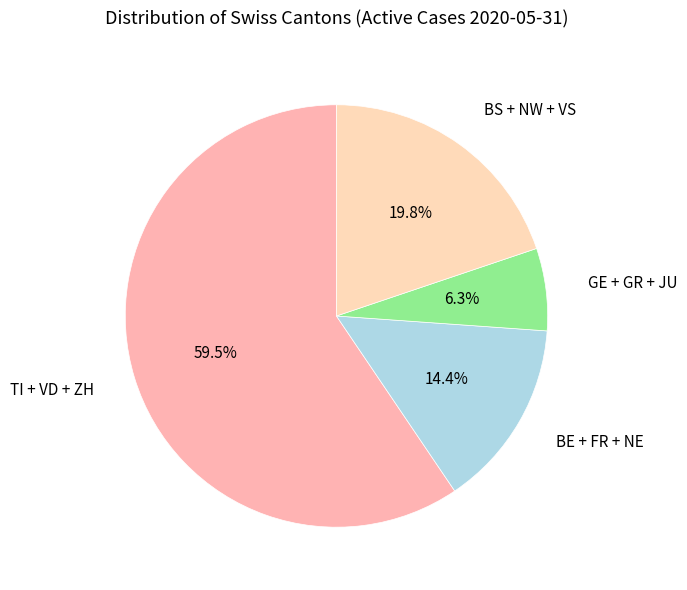

What is the ratio of the value at GE + GR + JU to the value at BE + FR + NE?

0.4